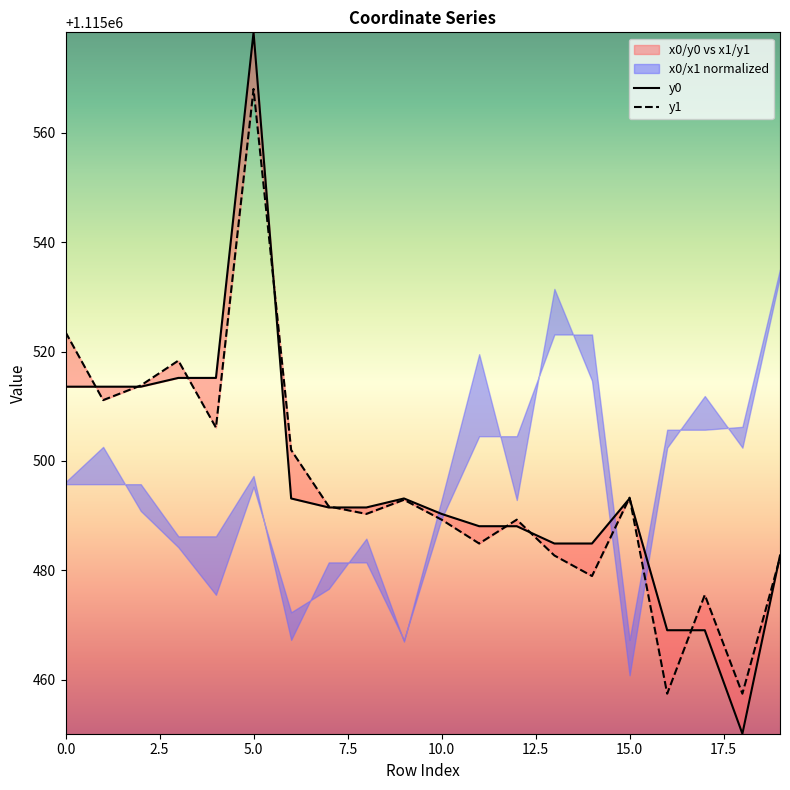

At how many categories does at least one series exceed 1115493?

9